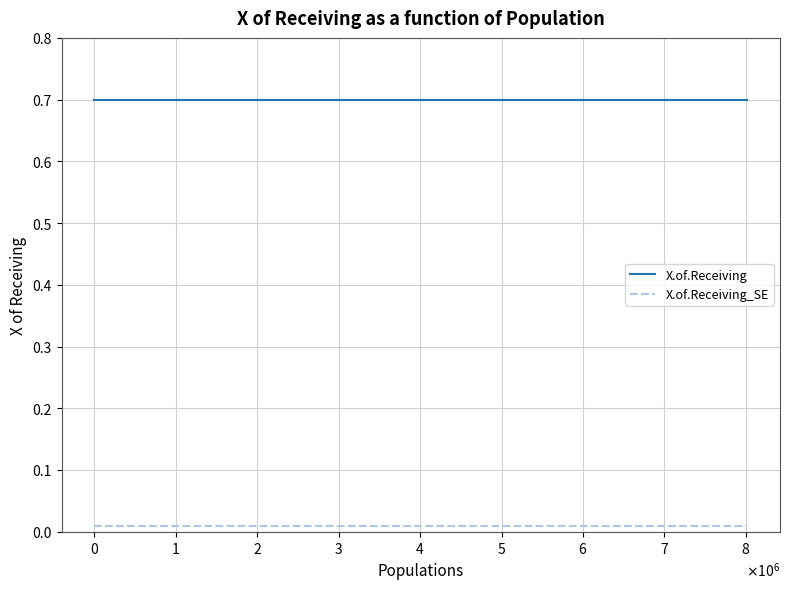

Which series has the largest total across all categories?

X.of.Receiving